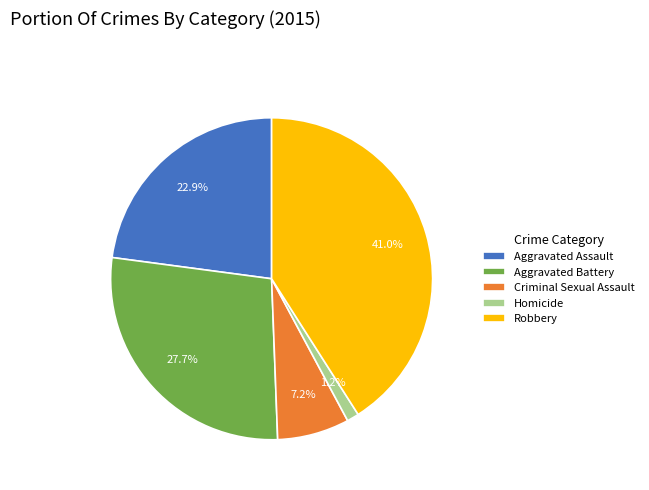

Rank the categories by value from highest to lowest.

Robbery, Aggravated Battery, Aggravated Assault, Criminal Sexual Assault, Homicide